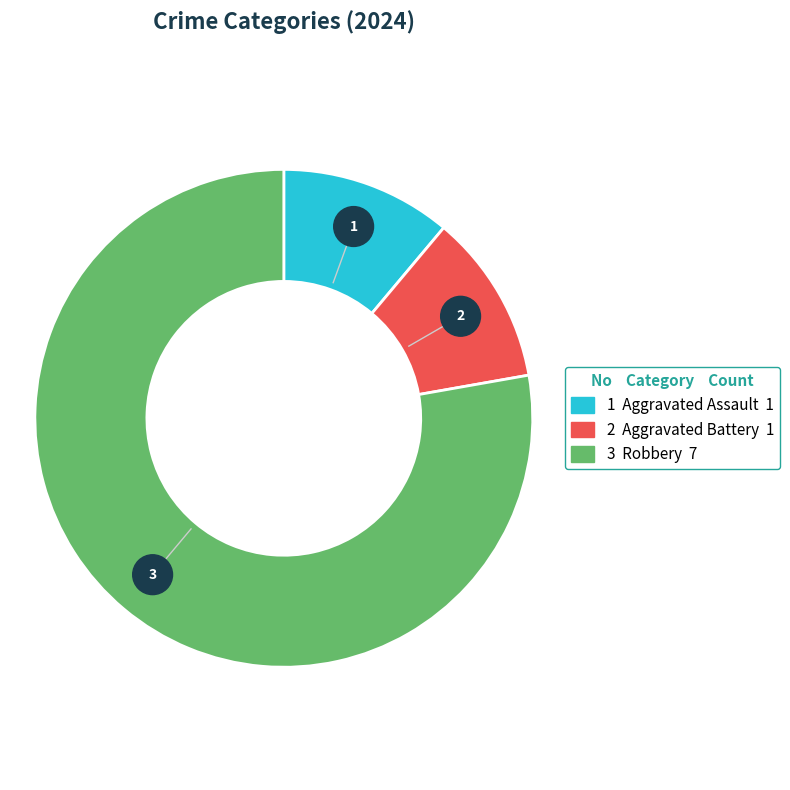

To the nearest percent, what is the difference between the Robbery and Aggravated Assault slice percentages?

67%